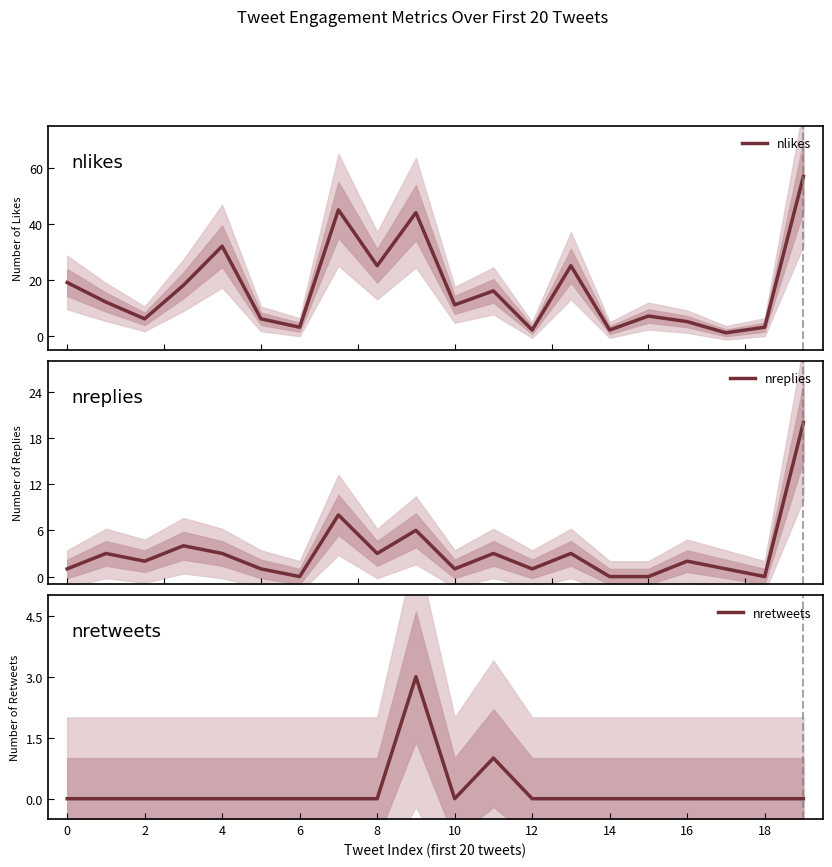

How many values in nretweets are above zero?

2